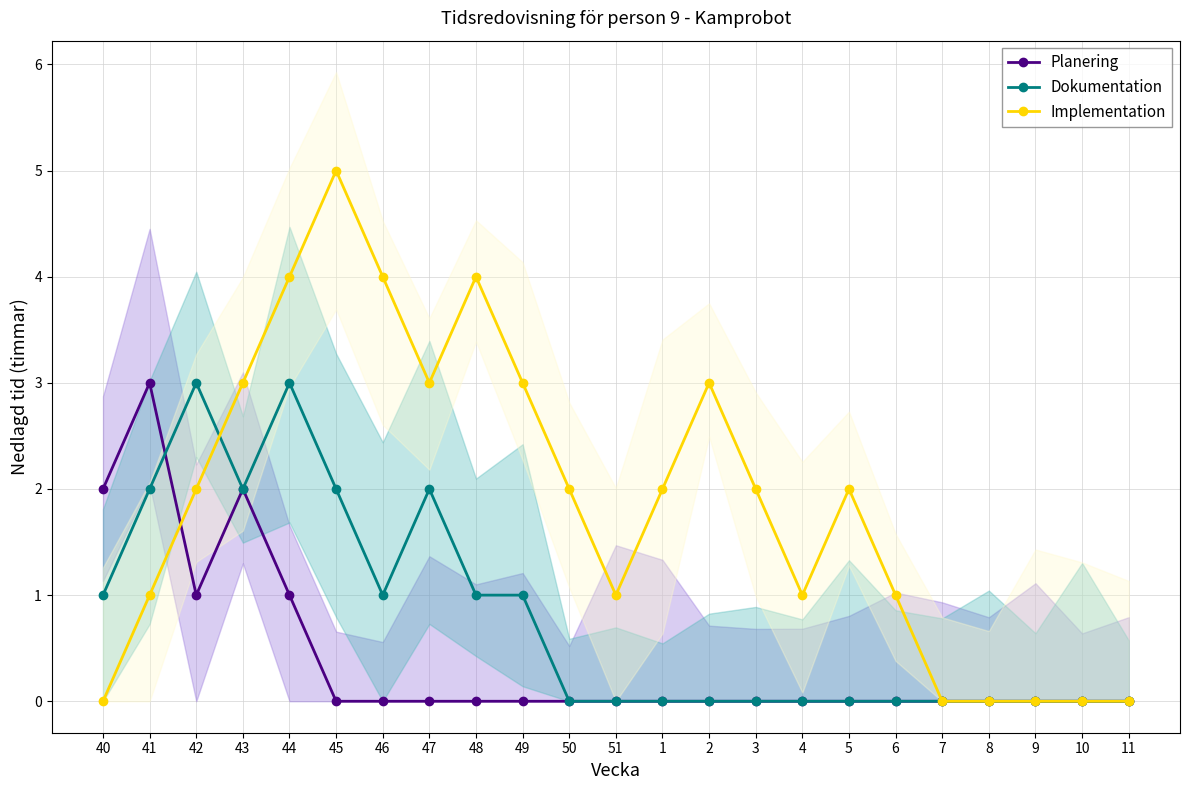

True or false: Dokumentation has a value of 1 at 47.

False